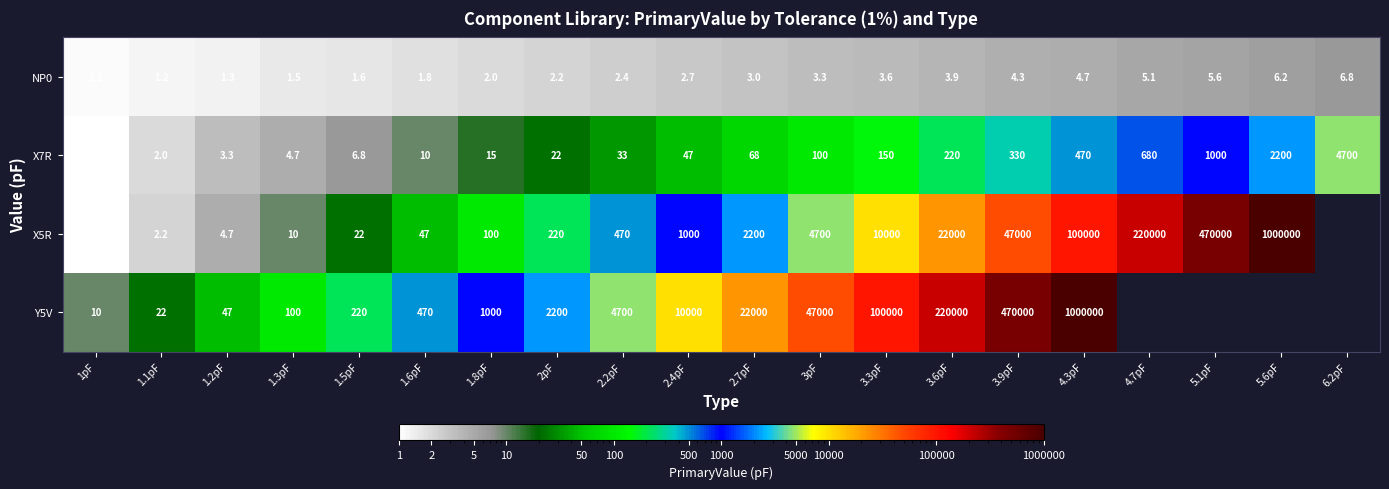

Is it true that X5R equals 1.0 at 1pF?

True